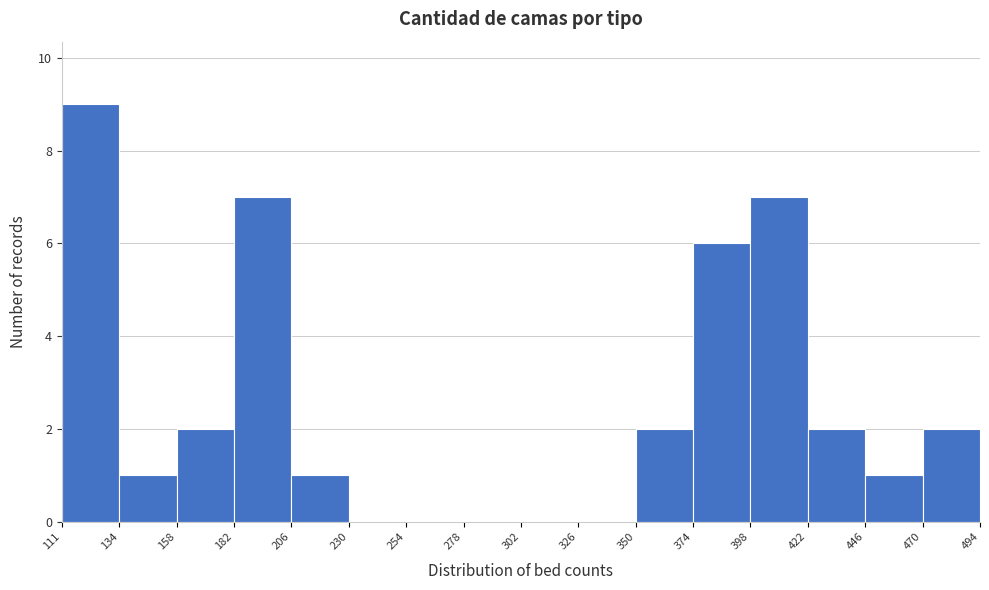

How tall is the bar that spans 422 to 446 on the x-axis? The values are not printed on the chart, so give them approximately, as read against the axis.

2